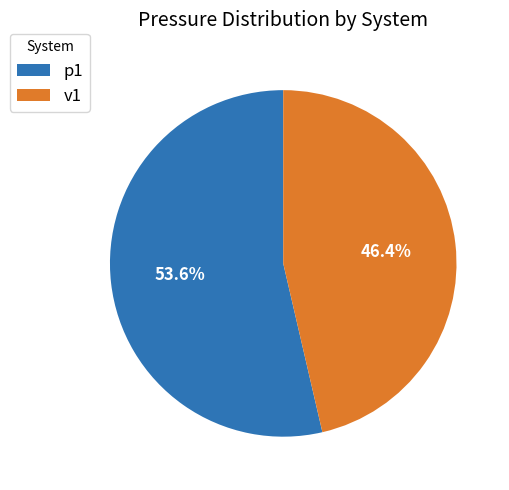

Rank the categories by value from highest to lowest.

p1, v1